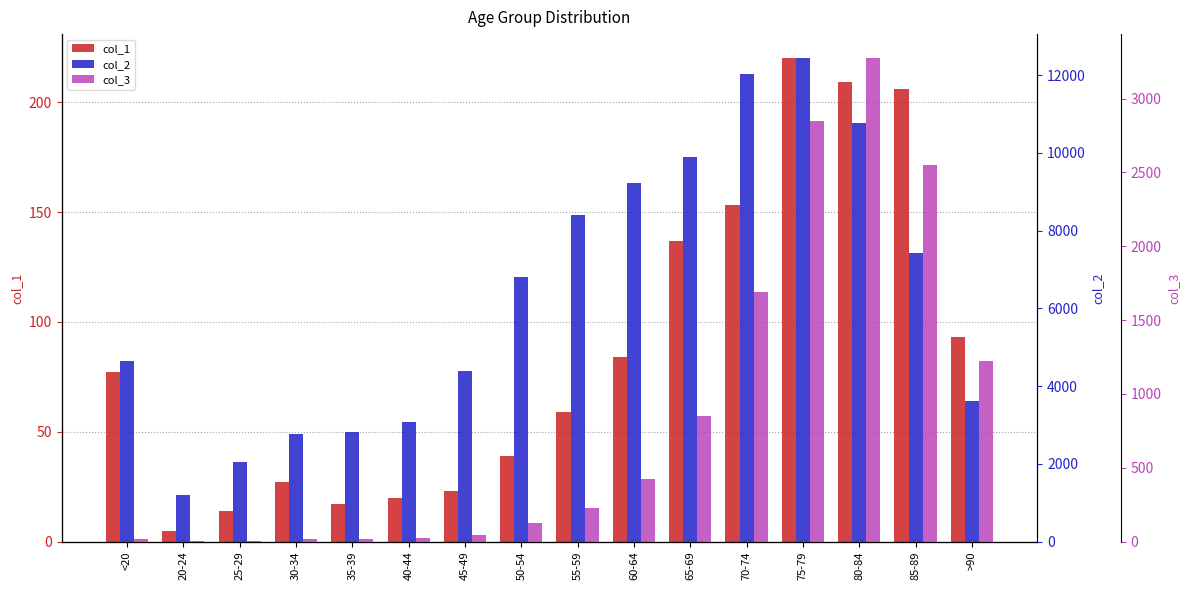

Is it true that col_2 equals 2765 at 30-34?

True